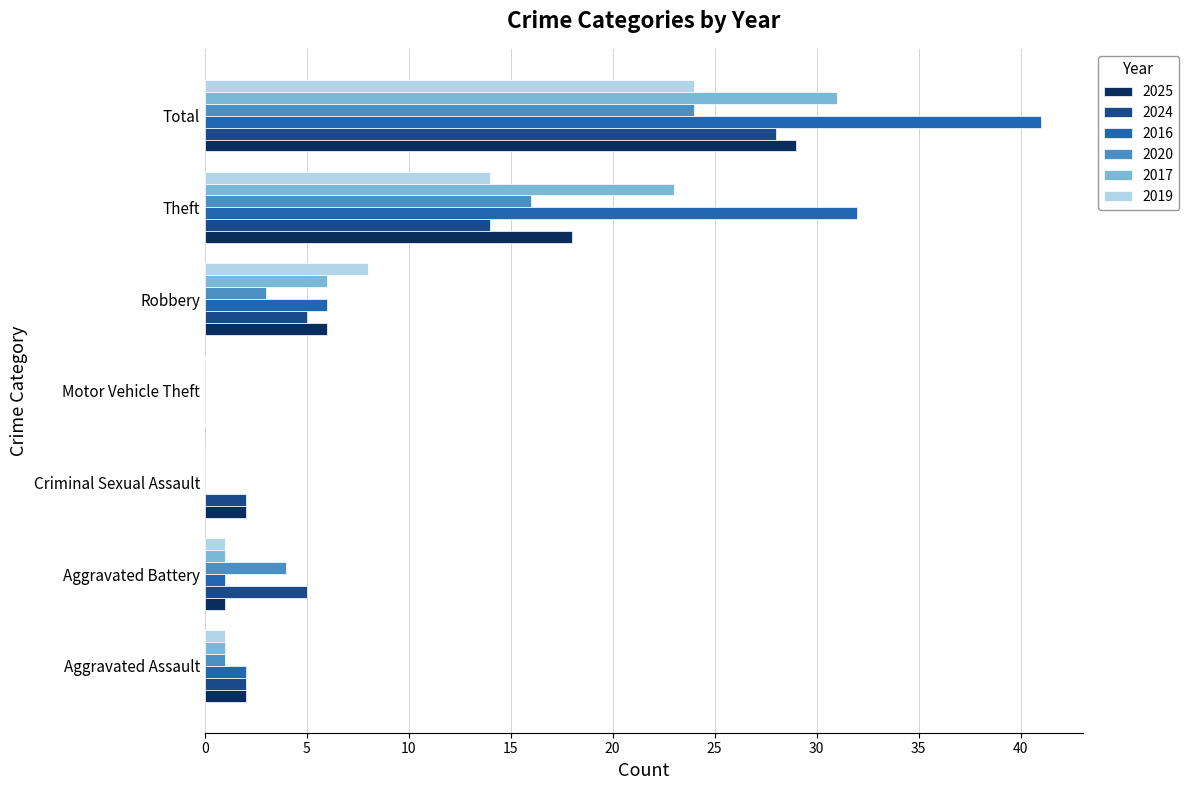

What is the sum of all 2025 values?

58